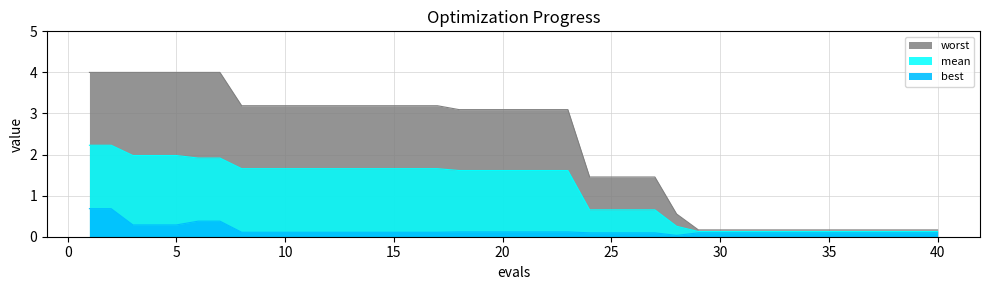

What is the difference between the maximum and second lowest values in the mean series?

2.1